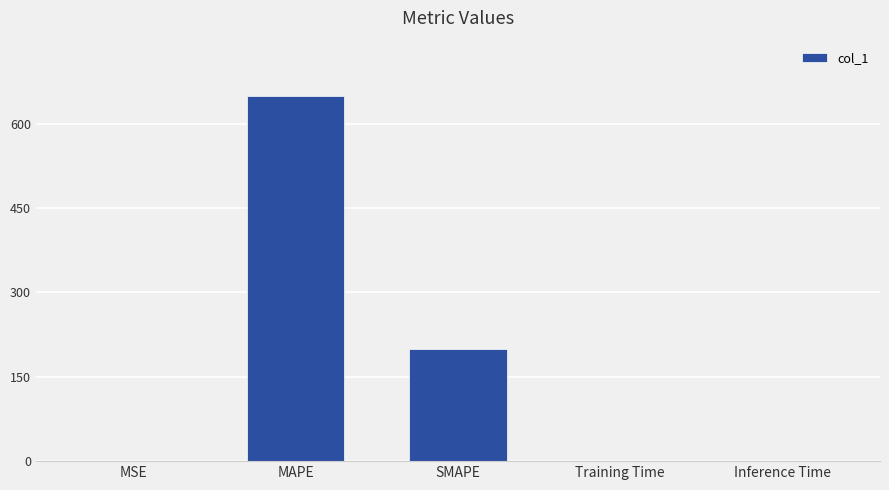

The chart shows a value of 0.0 at Inference Time. True or false?

True